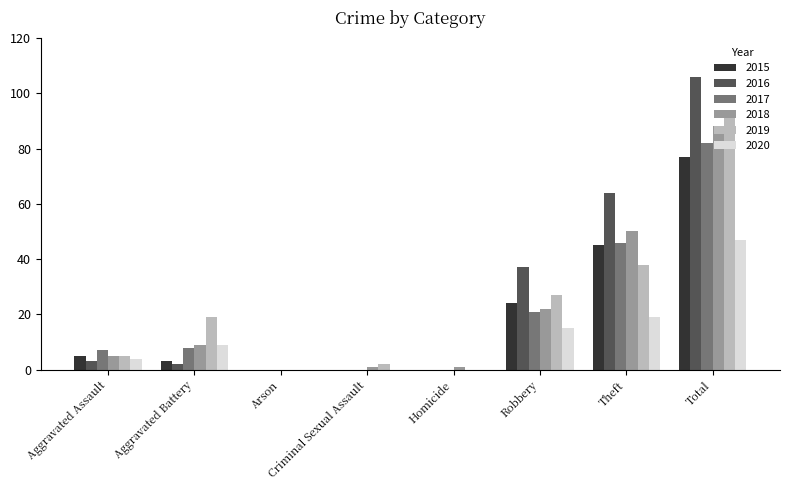

At which category is the sum across all series the highest?

Total